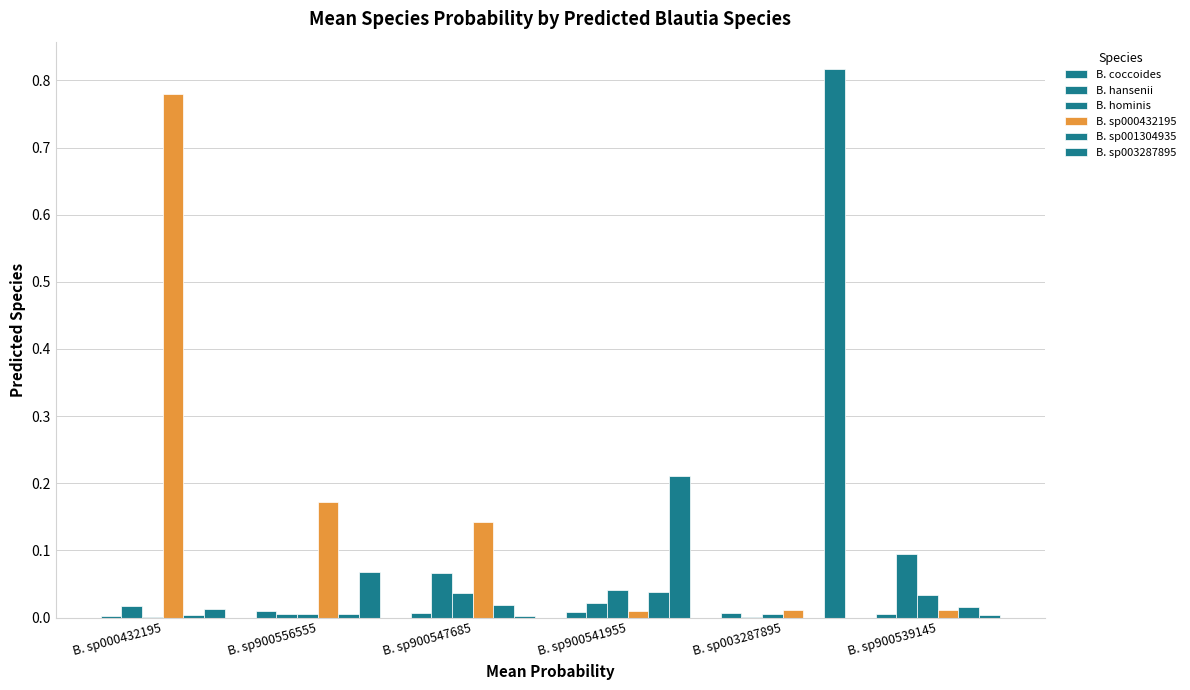

Reading right to left, what are all the values shown in this chart?

B. coccoides: 0.0	0.0	0.0	0.0	0.0	0.0
B. hansenii: 0.1	0.0	0.0	0.1	0.0	0.0
B. hominis: 0.0	0.0	0.0	0.0	0.0	0.0
B. sp000432195: 0.0	0.0	0.0	0.1	0.2	0.8
B. sp001304935: 0.0	0.0	0.0	0.0	0.0	0.0
B. sp003287895: 0.0	0.8	0.2	0.0	0.1	0.0